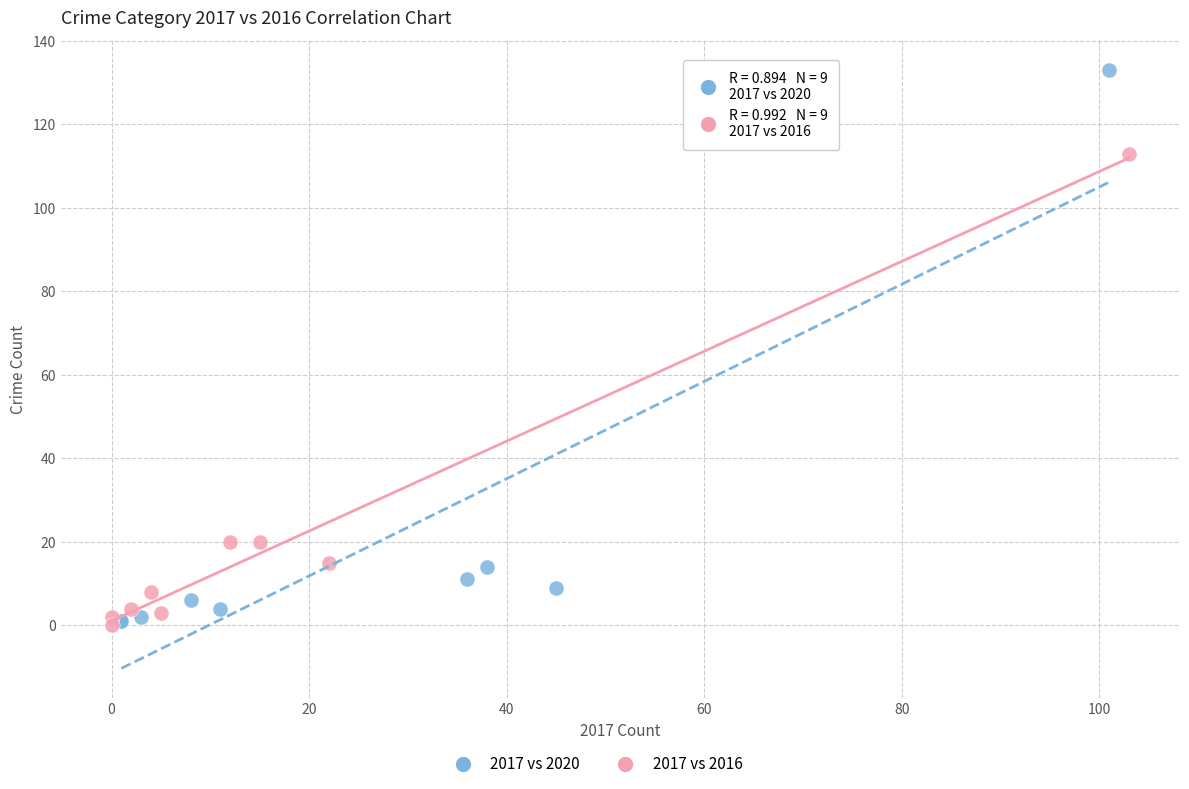

Which series has the largest Y range (max minus min)?

2017 vs 2020